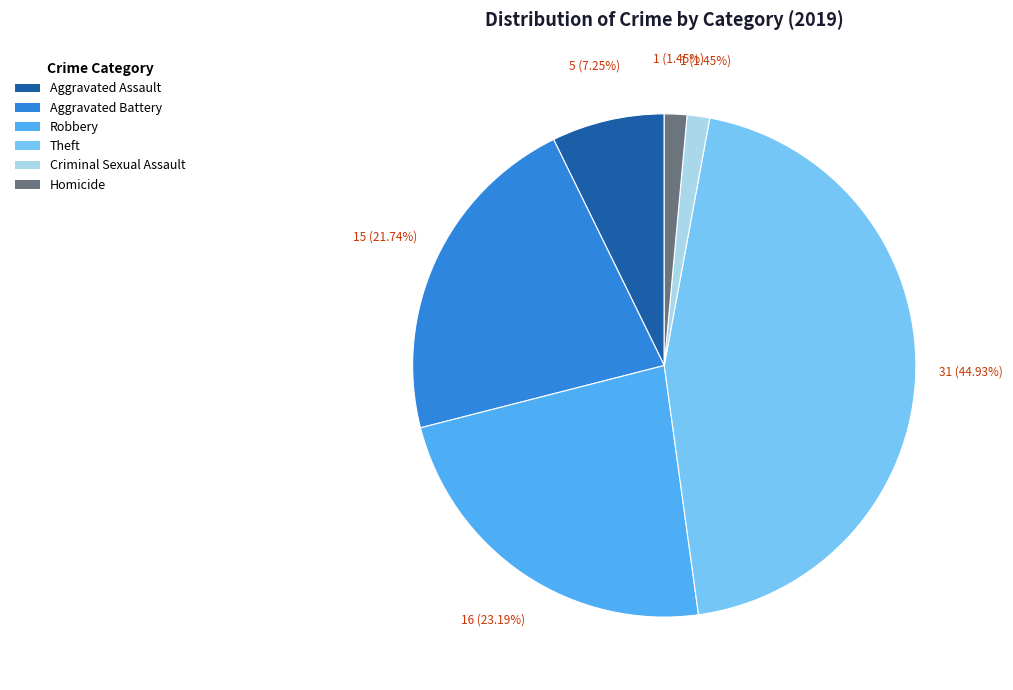

What is the largest slice in the pie chart?

Theft